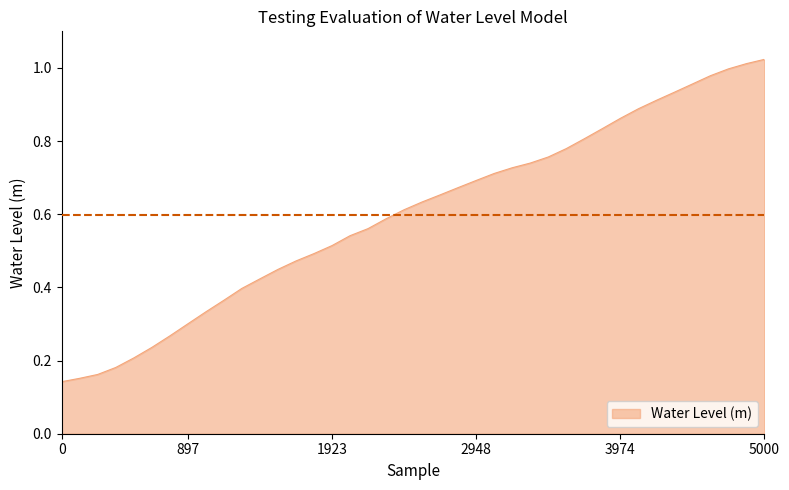

How many lines are shown in the chart?

1